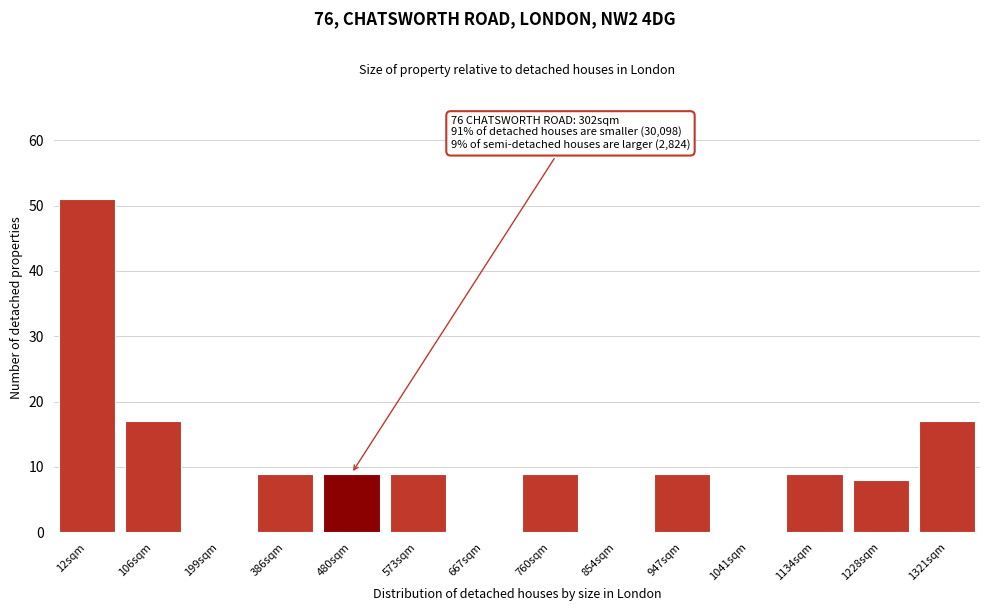

Reading left to right, what are all the values shown in this chart?

12sqm=51	106sqm=17	199sqm=0	386sqm=9	480sqm=9	573sqm=9	667sqm=0	760sqm=9	854sqm=0	947sqm=9	1041sqm=0	1134sqm=9	1228sqm=8	1321sqm=17